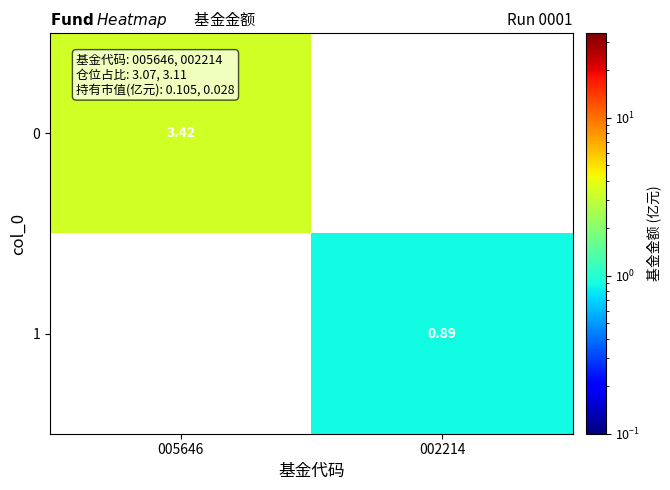

True or false: 0 has a value of 5.7 at 005646.

False